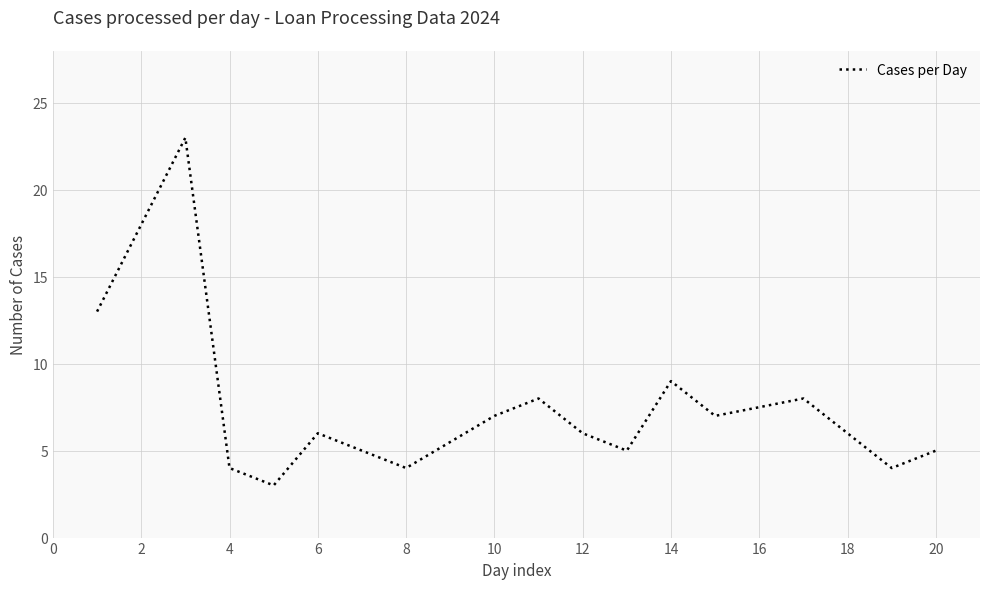

What is the difference between the maximum and minimum values?

20